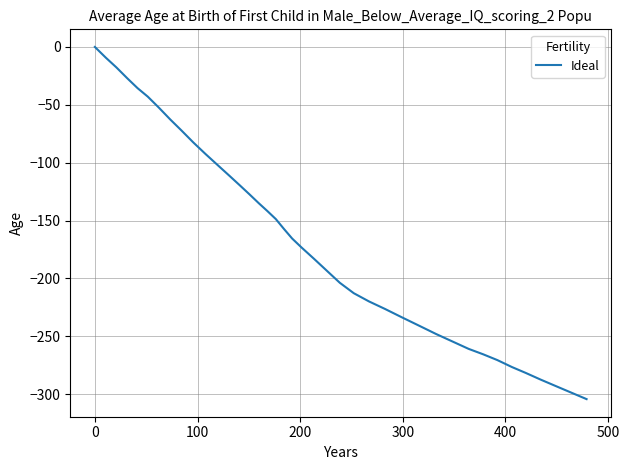

What is the difference between the maximum and minimum values?

304.2